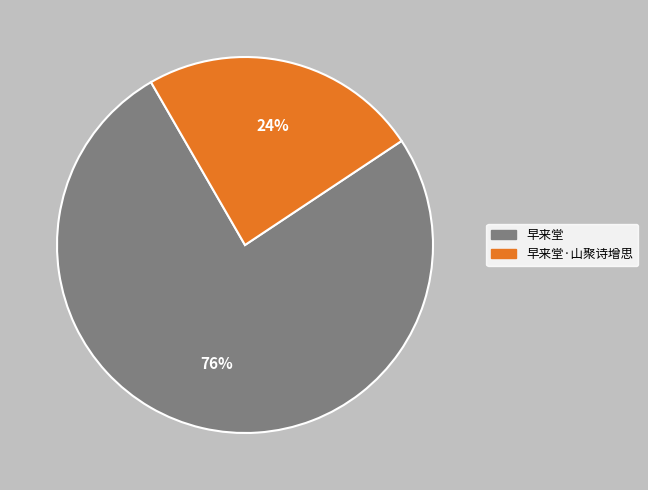

Which category has the smallest portion of the pie?

早来堂·山聚诗增思